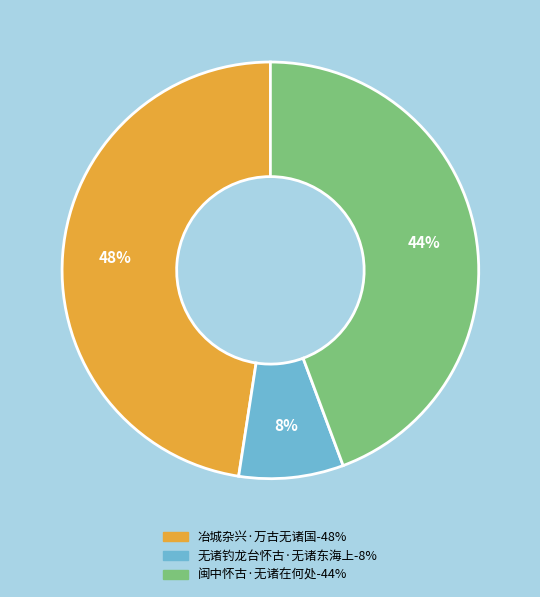

Combined, do 冶城杂兴·万古无诸国 and 无诸钓龙台怀古·无诸东海上 account for over 50%?

Yes